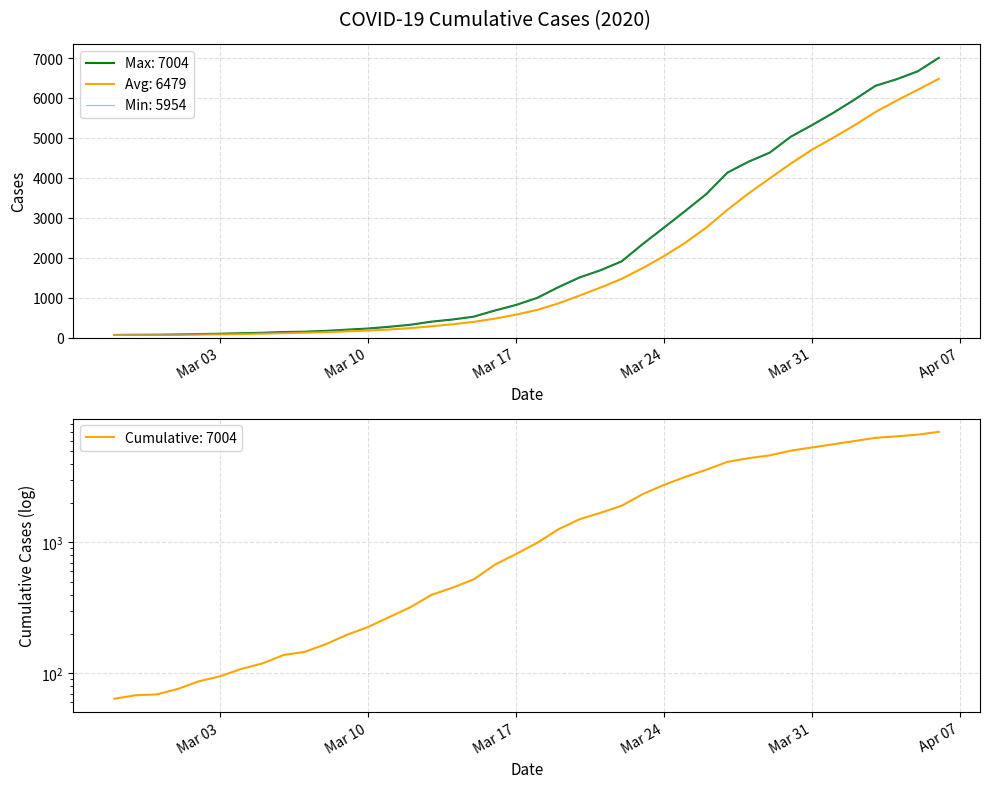

Rank the categories by value from lowest to highest.

2020-02-27, 2020-02-28, 2020-02-29, 2020-03-01, 2020-03-02, 2020-03-03, 2020-03-04, 2020-03-05, 2020-03-06, 2020-03-07, 2020-03-08, 2020-03-09, 2020-03-10, 2020-03-11, 2020-03-12, 2020-03-13, 2020-03-14, 2020-03-15, 2020-03-16, 2020-03-17, 2020-03-18, 2020-03-19, 2020-03-20, 2020-03-21, 2020-03-22, 2020-03-23, 2020-03-24, 2020-03-25, 2020-03-26, 2020-03-27, 2020-03-28, 2020-03-29, 2020-03-30, 2020-03-31, 2020-04-01, 2020-04-02, 2020-04-03, 2020-04-04, 2020-04-05, 2020-04-06